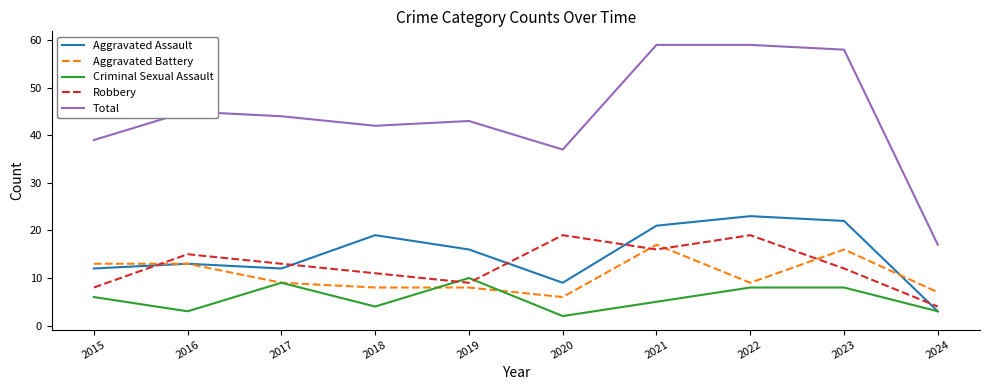

What is the difference between the Aggravated Assault values at 2018 and 2017?

7